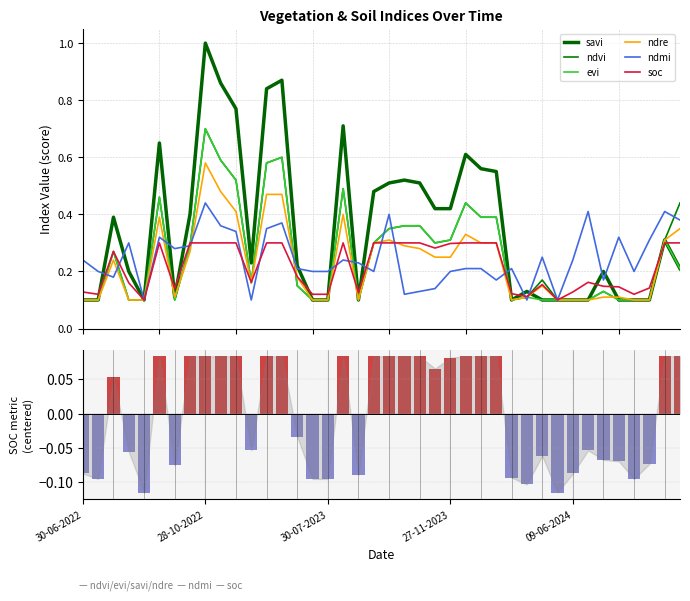

Which series has the widest spread of values?

savi